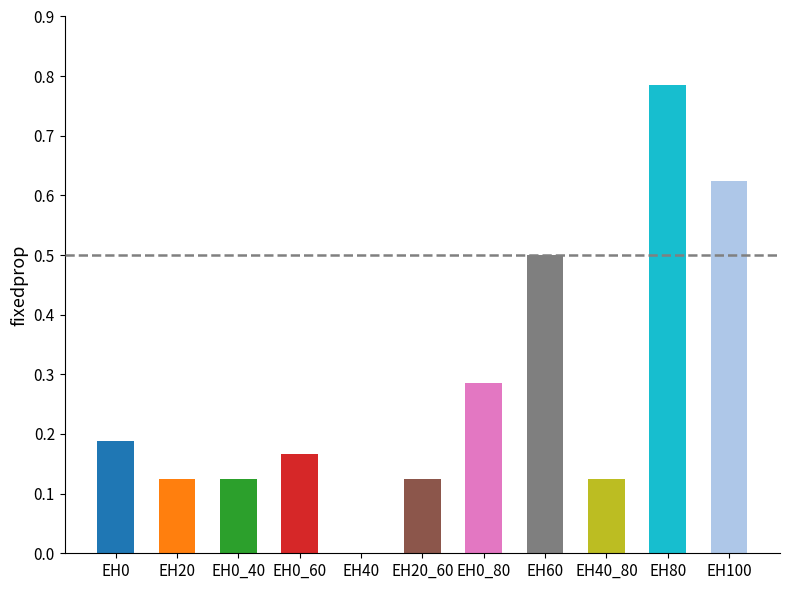

Does the chart contain stacked bars?

No